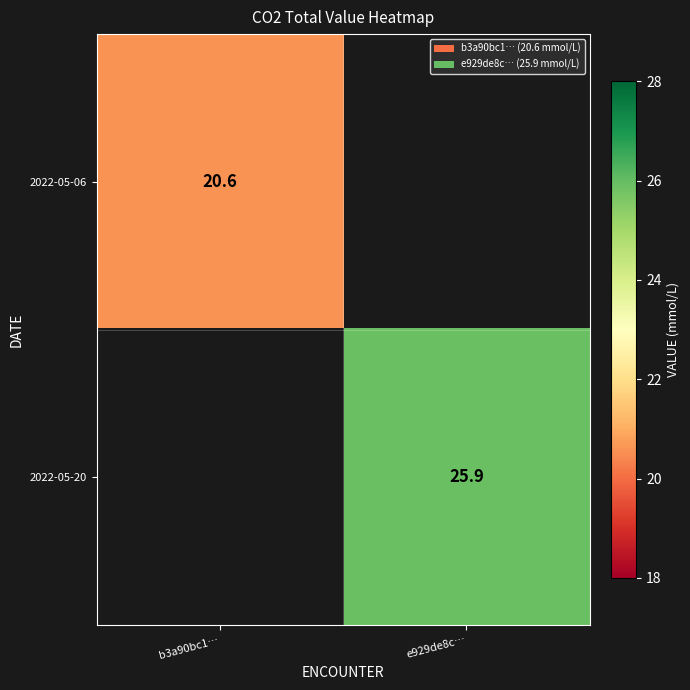

True or false: 2022-05-20 has a value of 44.6 at e929de8c….

False